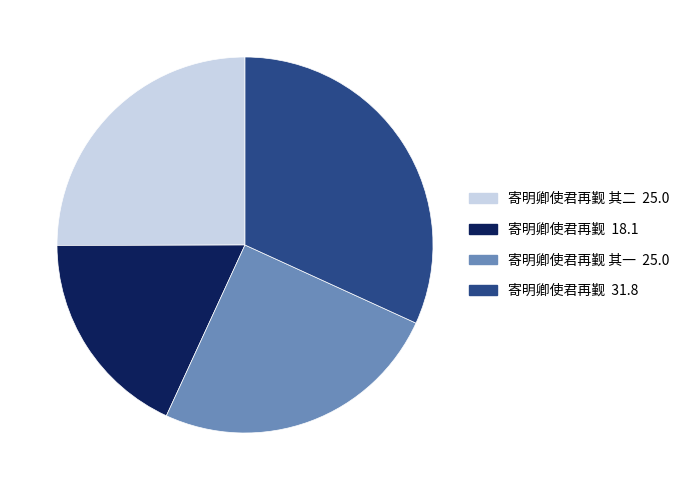

Is there any slice that represents more than half of the pie?

No